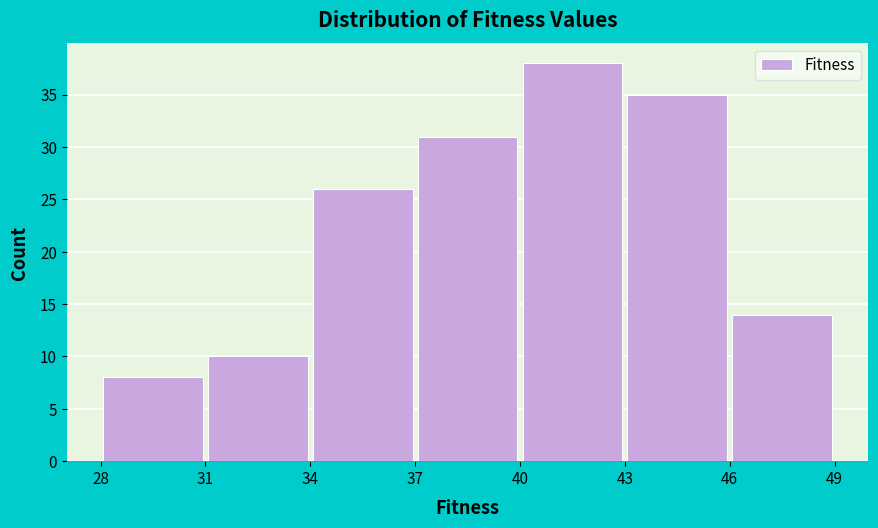

Which range on the x-axis has the tallest bar?

40 to 43